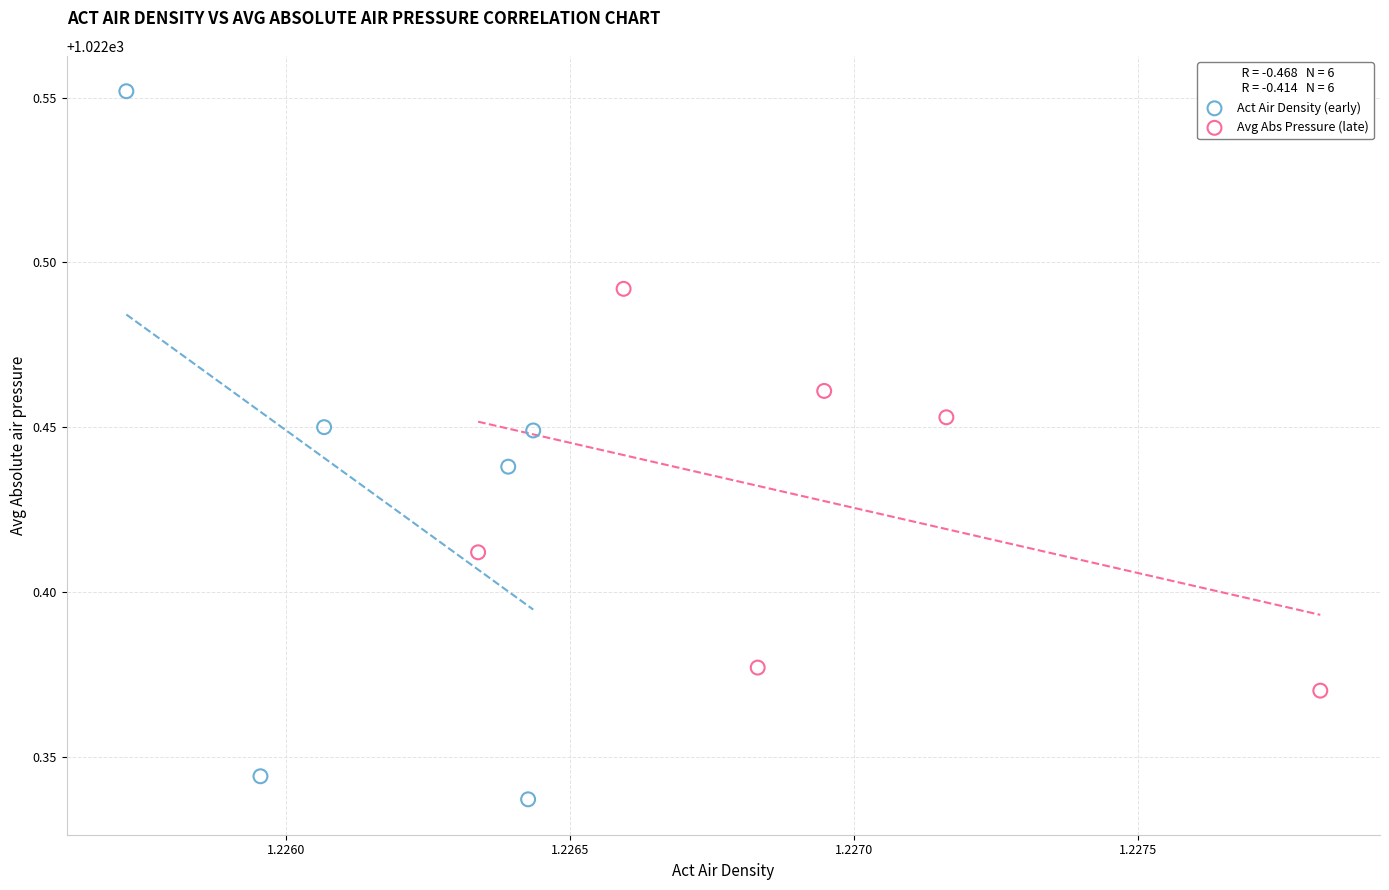

What are all the series names shown in the legend?

Act Air Density (early), Avg Abs Pressure (late)